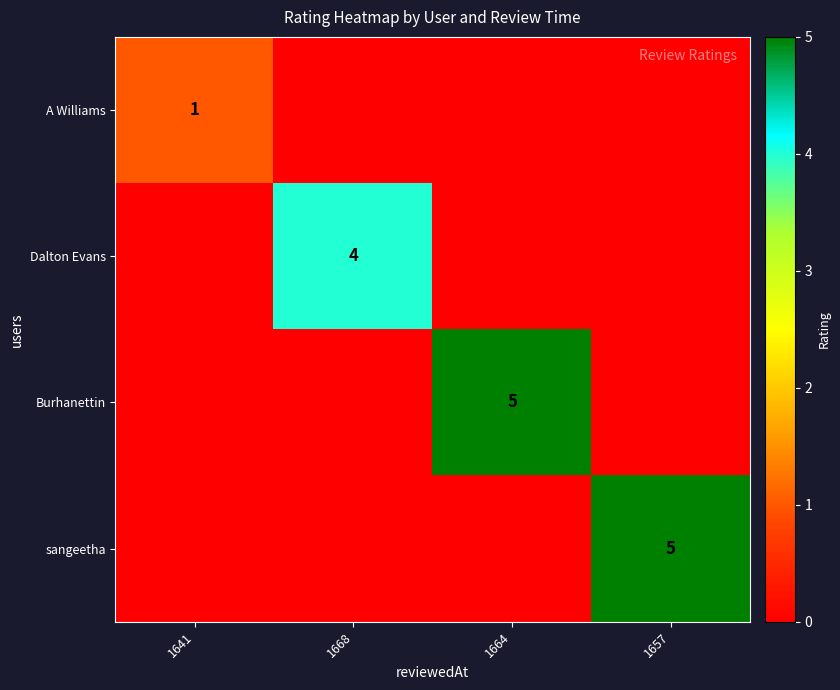

What is the total value across all series at 1657?

5